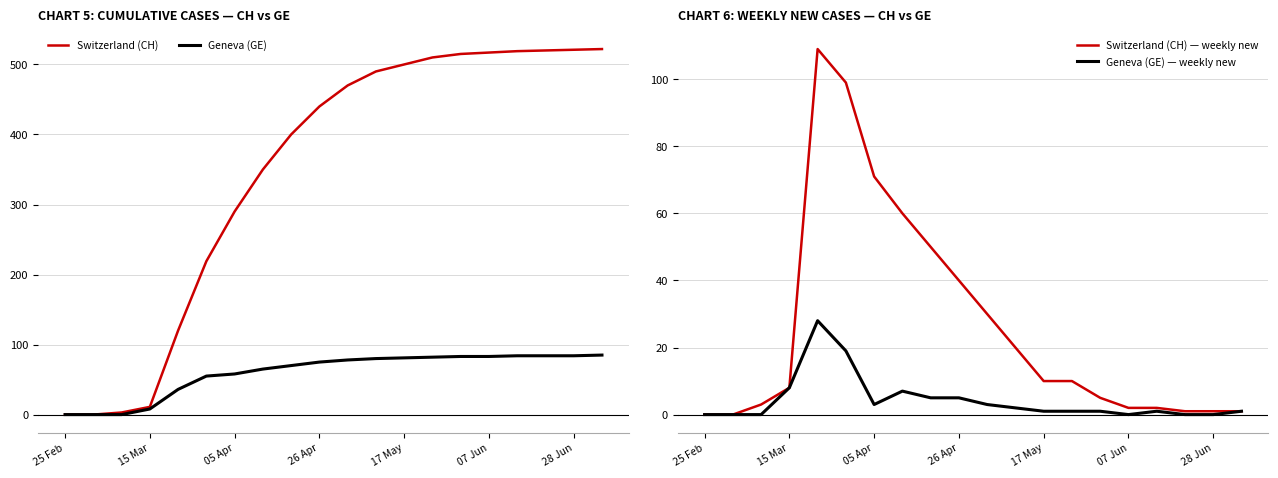

The value of Geneva (GE) at 07 Jun is 144. True or false?

False